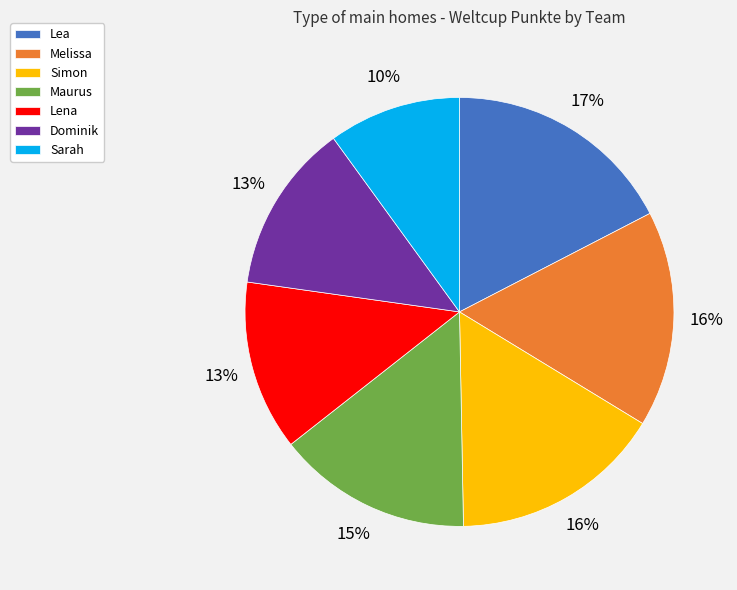

To the nearest percent, what is the average slice percentage?

14%